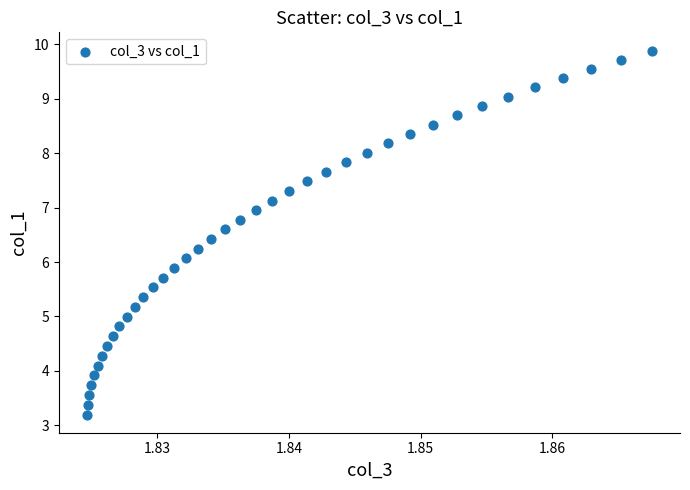

What is the range of Y values (max minus min)?

6.7